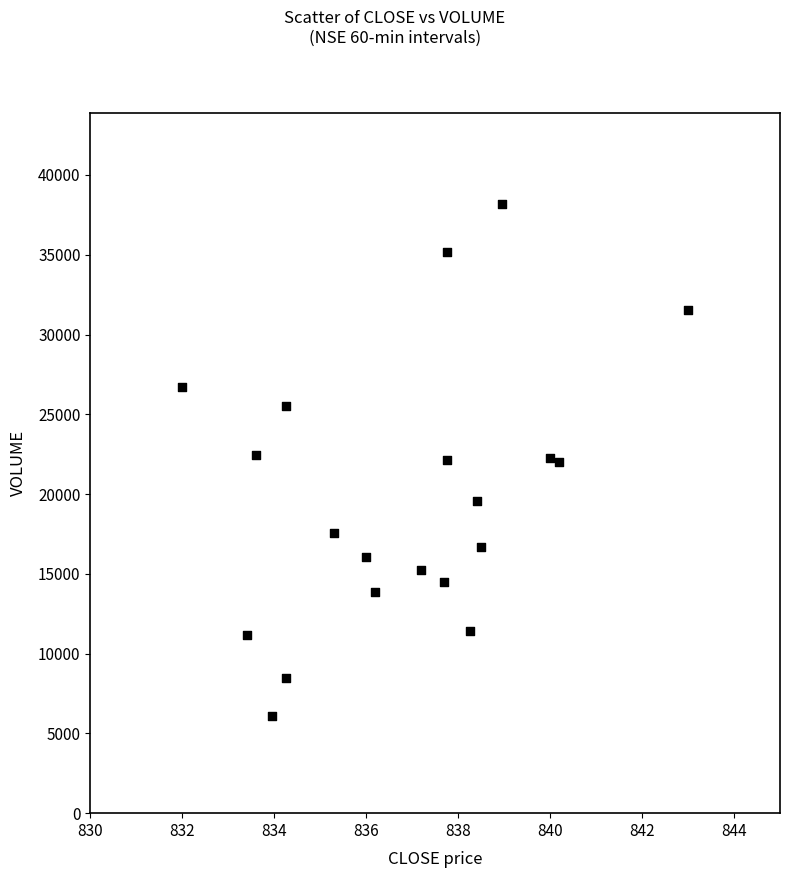

What is the range of Y values (max minus min)?

32070